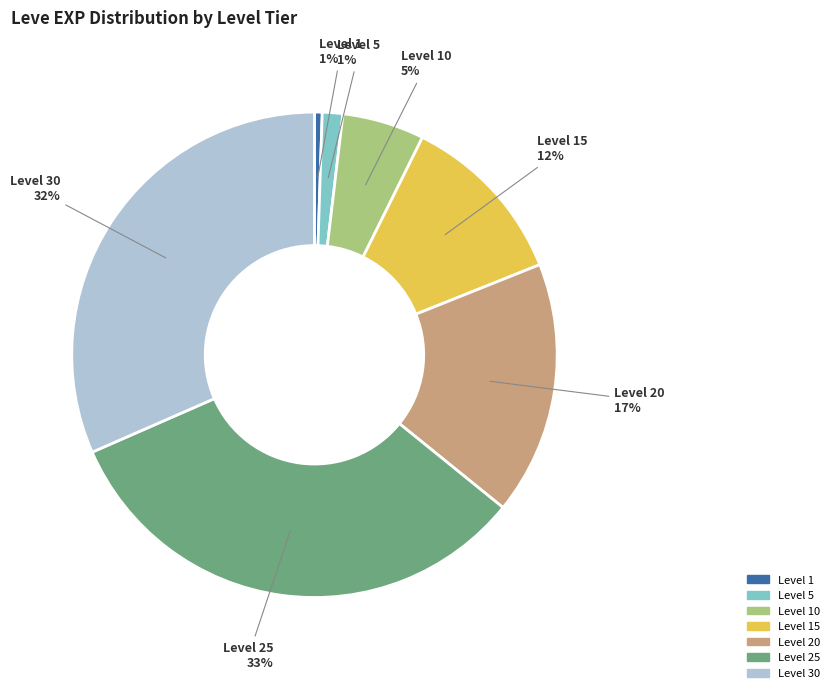

How many segments does this pie chart have?

7